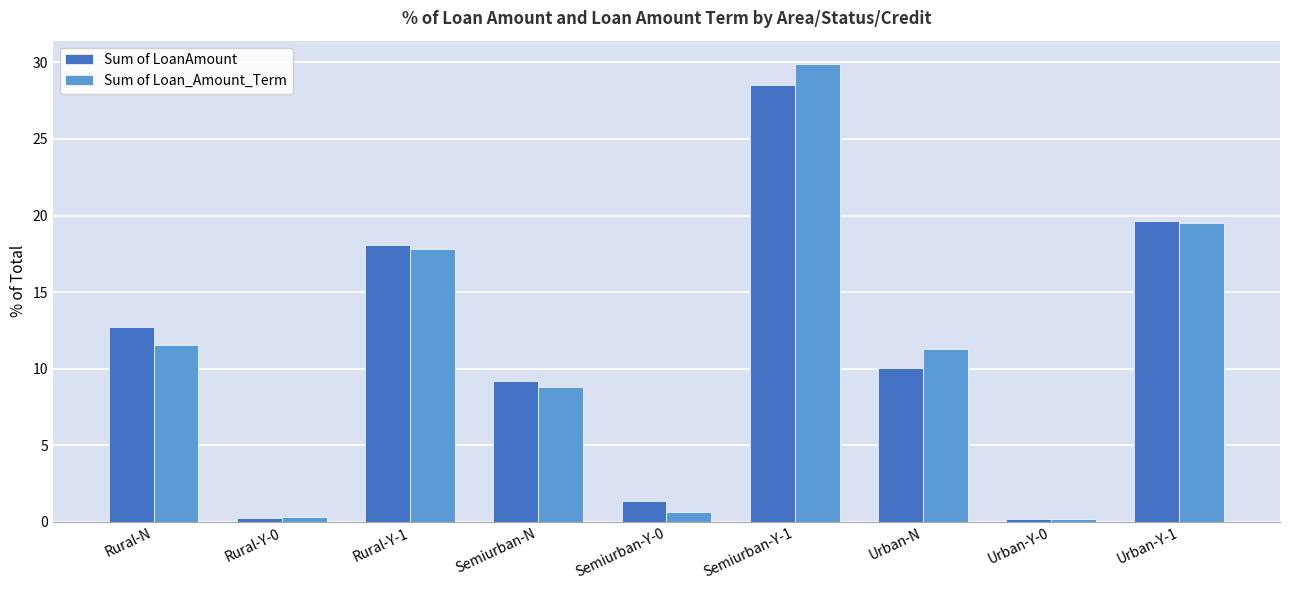

How many distinct data groups are displayed?

2